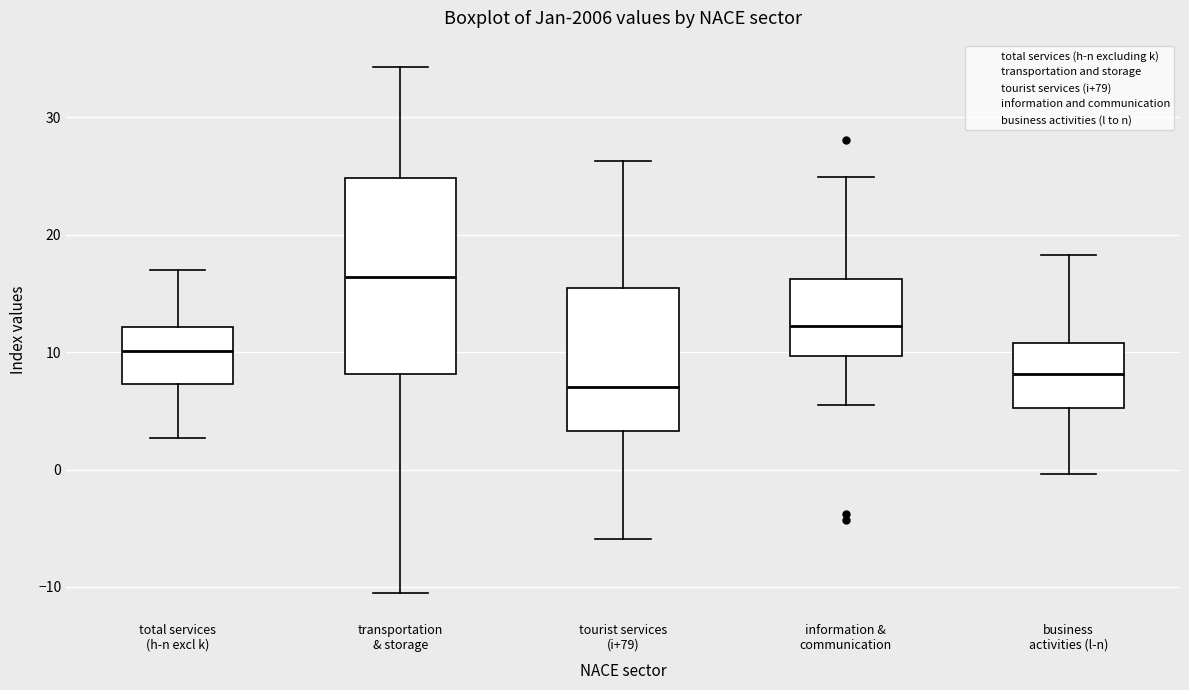

Where is the upper edge of the box for business activities (l-n) on the y-axis? The values are not printed on the chart, so give them approximately, as read against the axis.

11